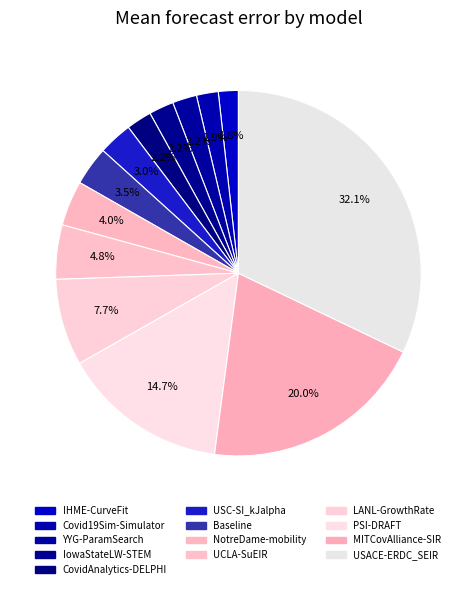

Which category has the biggest portion of the pie?

USACE-ERDC_SEIR